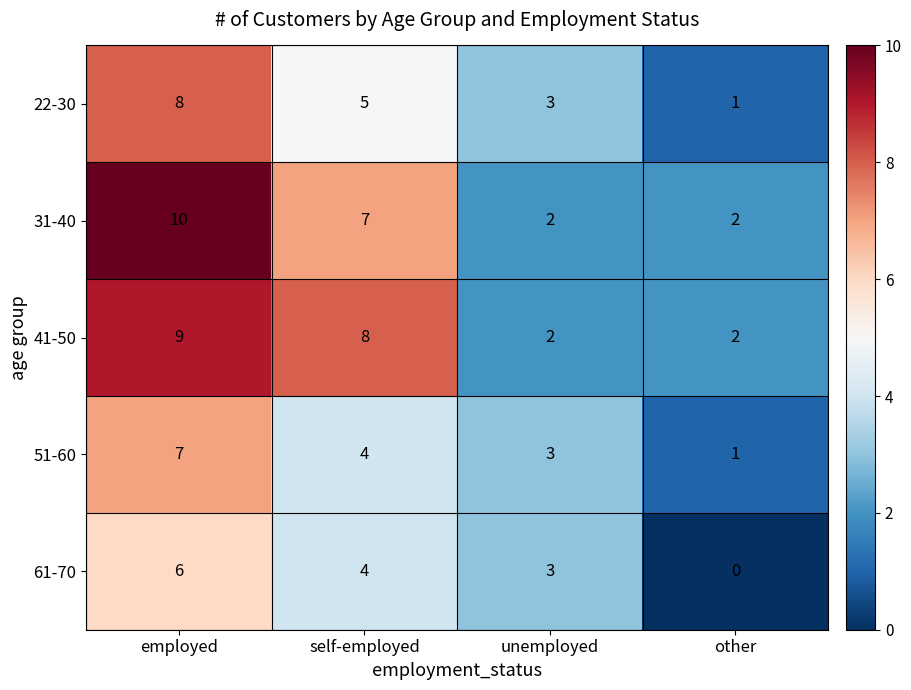

What is the sum of all 31-40 values?

21